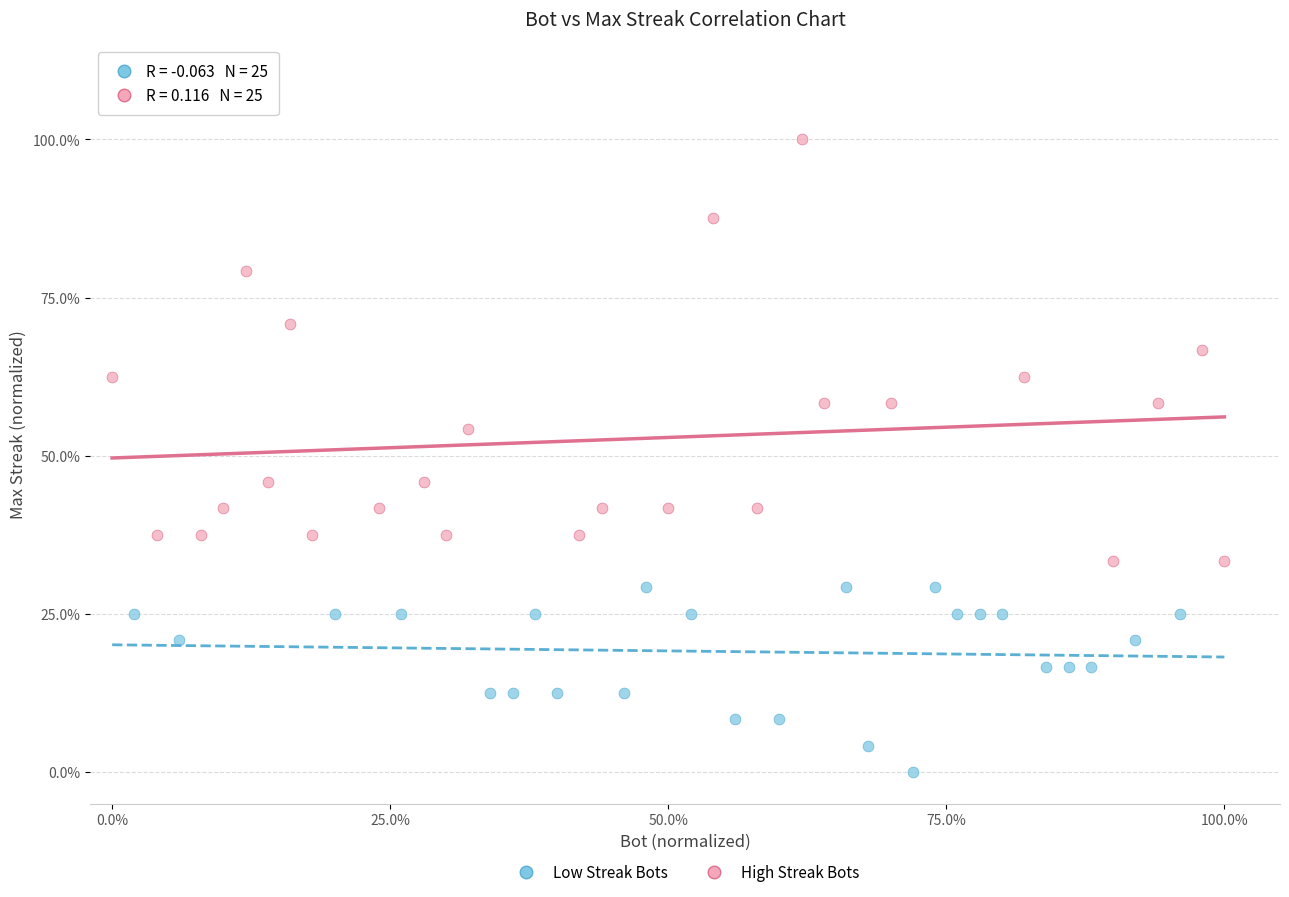

Which series contains the highest Y value?

High Streak Bots